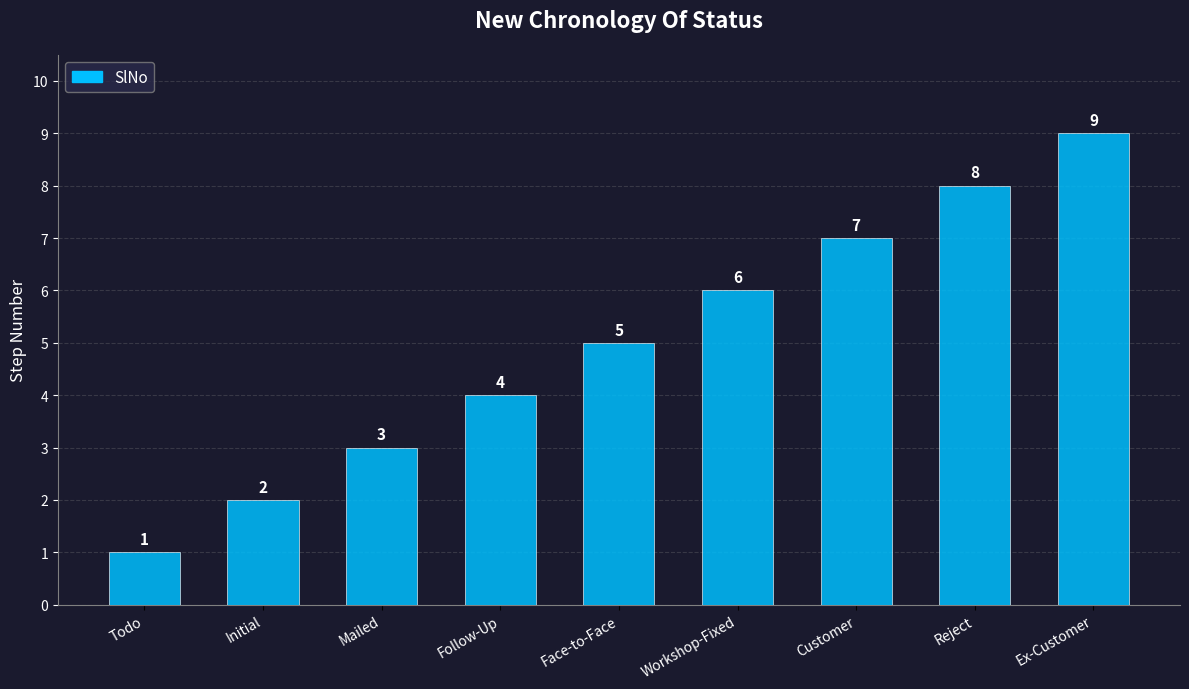

How many values are between 3 and 7?

5